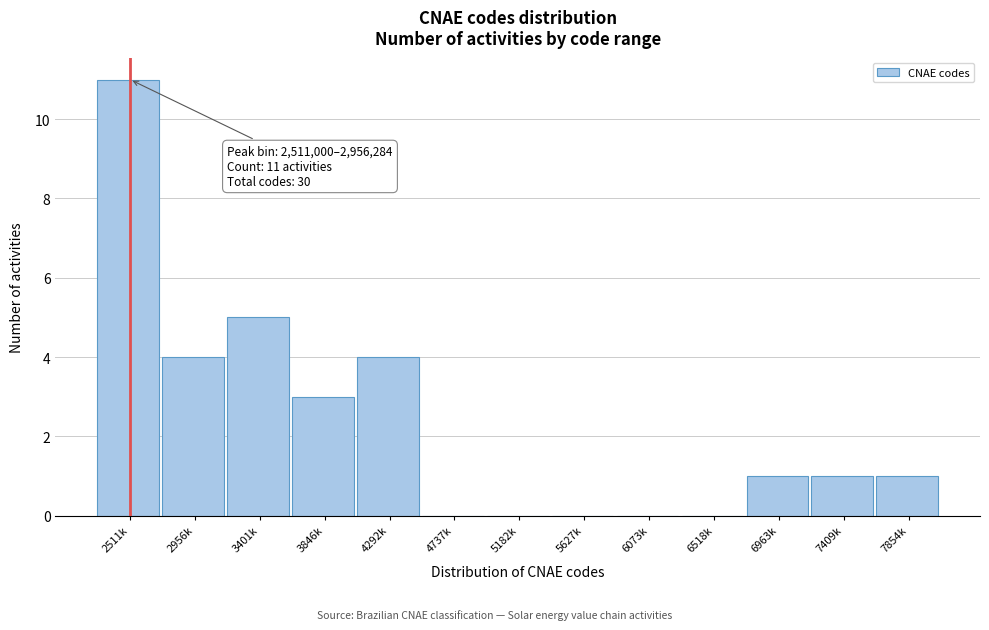

Reading left to right, list all the values displayed in this chart.

2511k=11	2956k=4	3401k=5	3846k=3	4292k=4	4737k=0	5182k=0	5627k=0	6073k=0	6518k=0	6963k=1	7409k=1	7854k=1